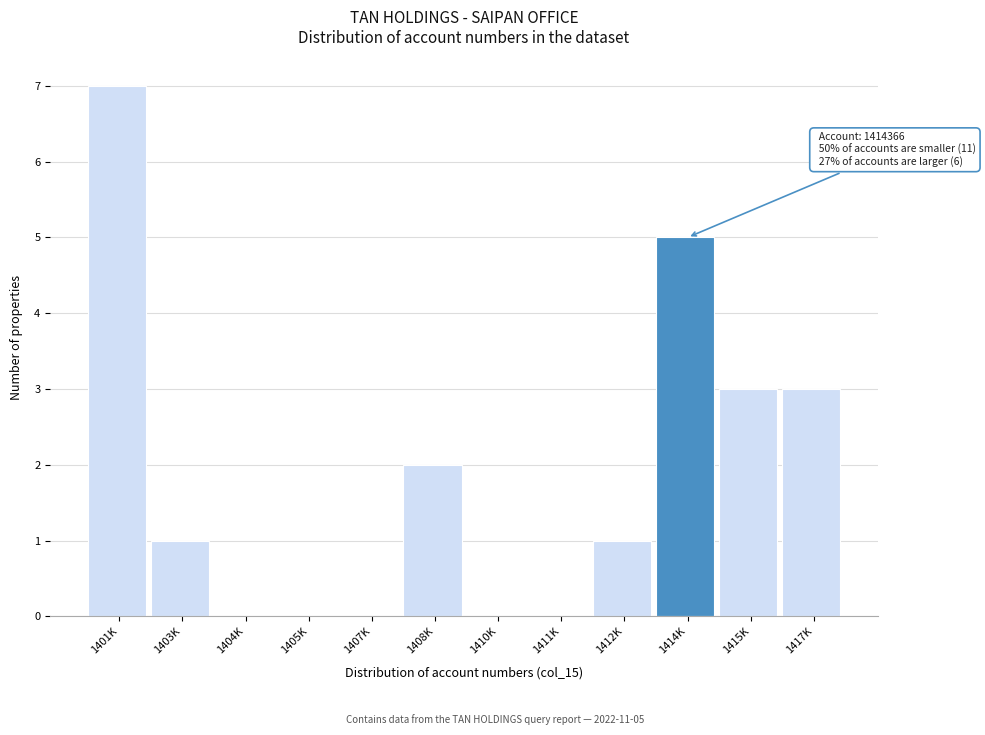

Reading left to right, extract all data points from this chart.

1401K=7	1403K=1	1404K=0	1405K=0	1407K=0	1408K=2	1410K=0	1411K=0	1412K=1	1414K=5	1415K=3	1417K=3